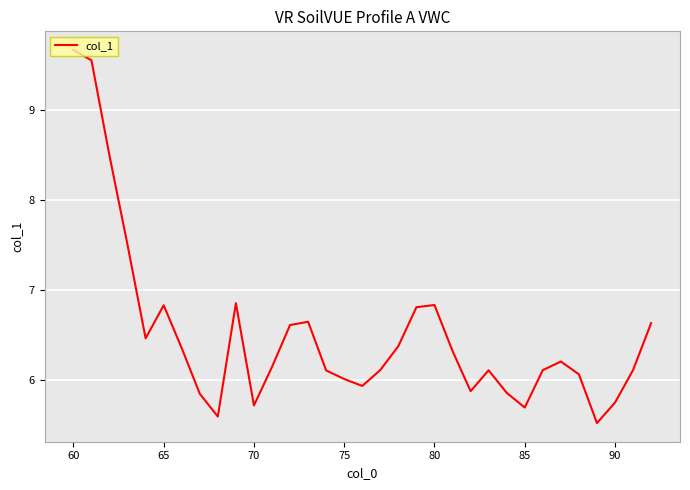

What is the smallest value displayed?

5.5